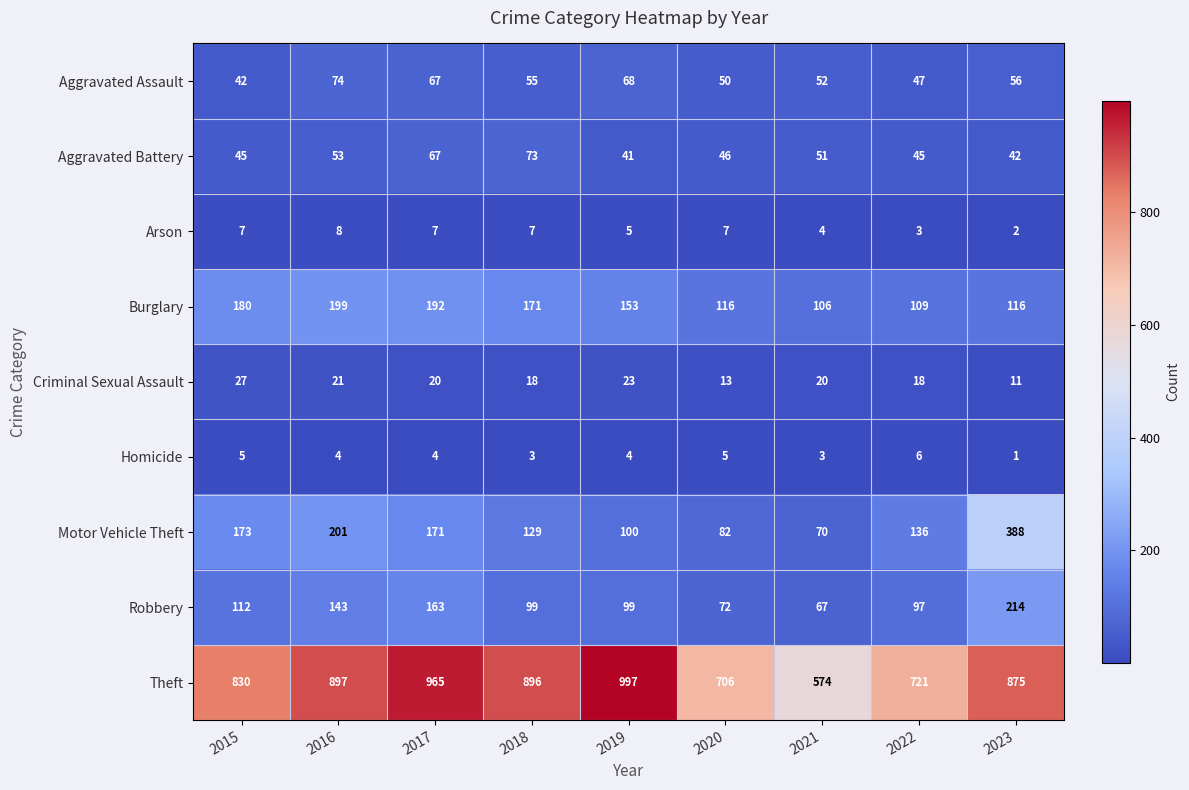

What is the spread (max minus min) of values at 2016?

893